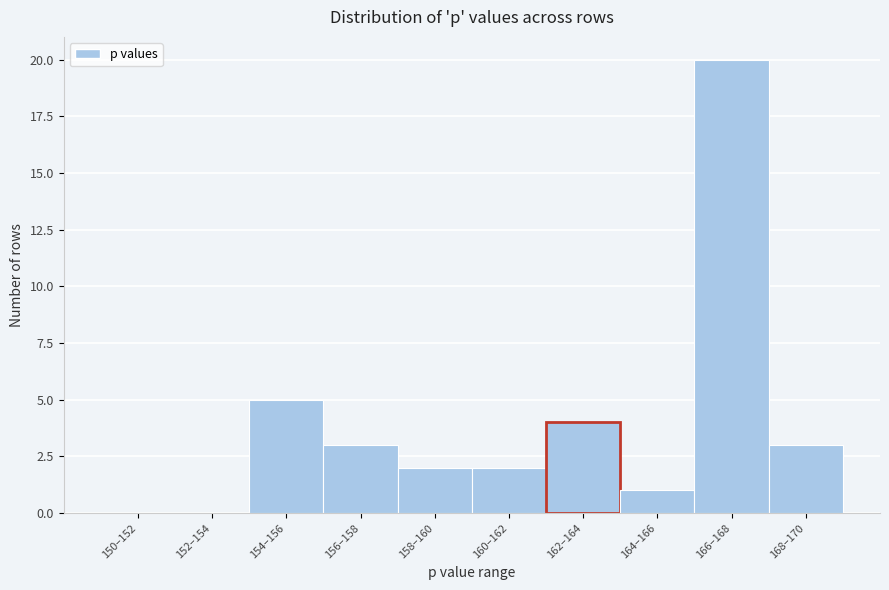

At which label is the value closest to 10?

154–156